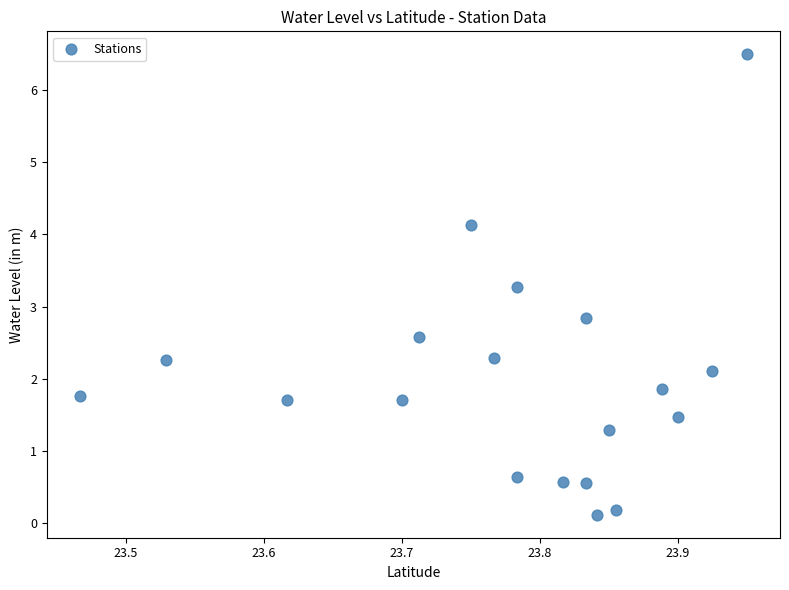

What Y value in the scatter plot is closest to 3?

2.8